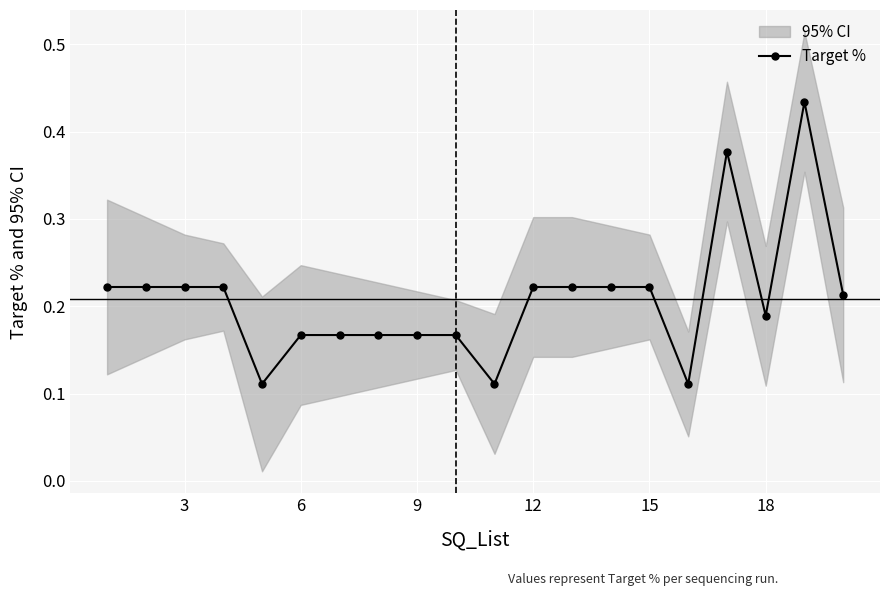

Is it true that Target % equals 0.3 at 18?

False